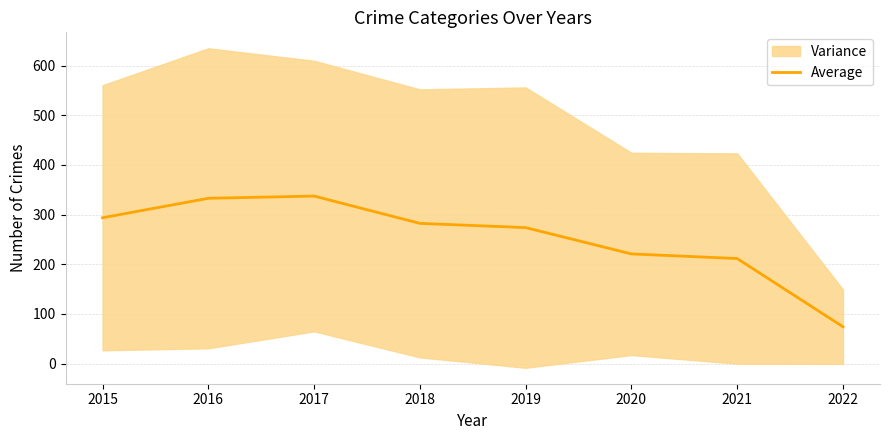

What is the minimum value shown in the chart?

74.0